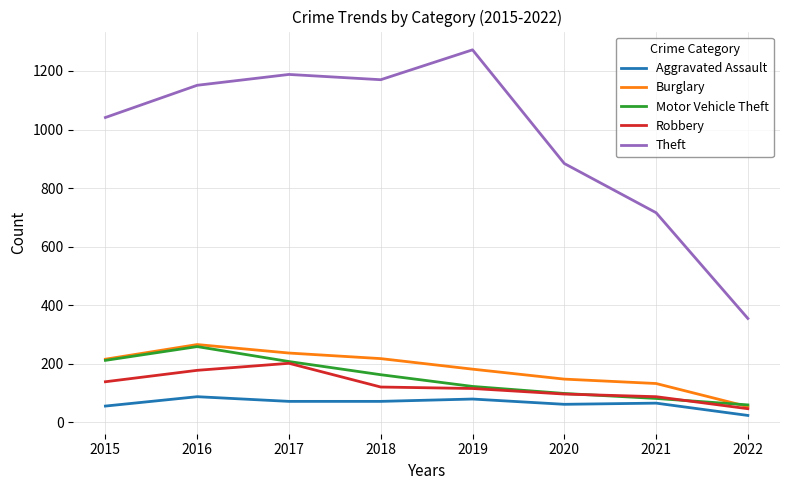

How many lines are shown in the chart?

5